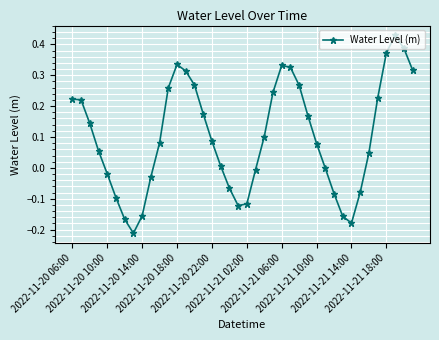

How many interior local valleys (lower than both neighbors) does the data have?

3